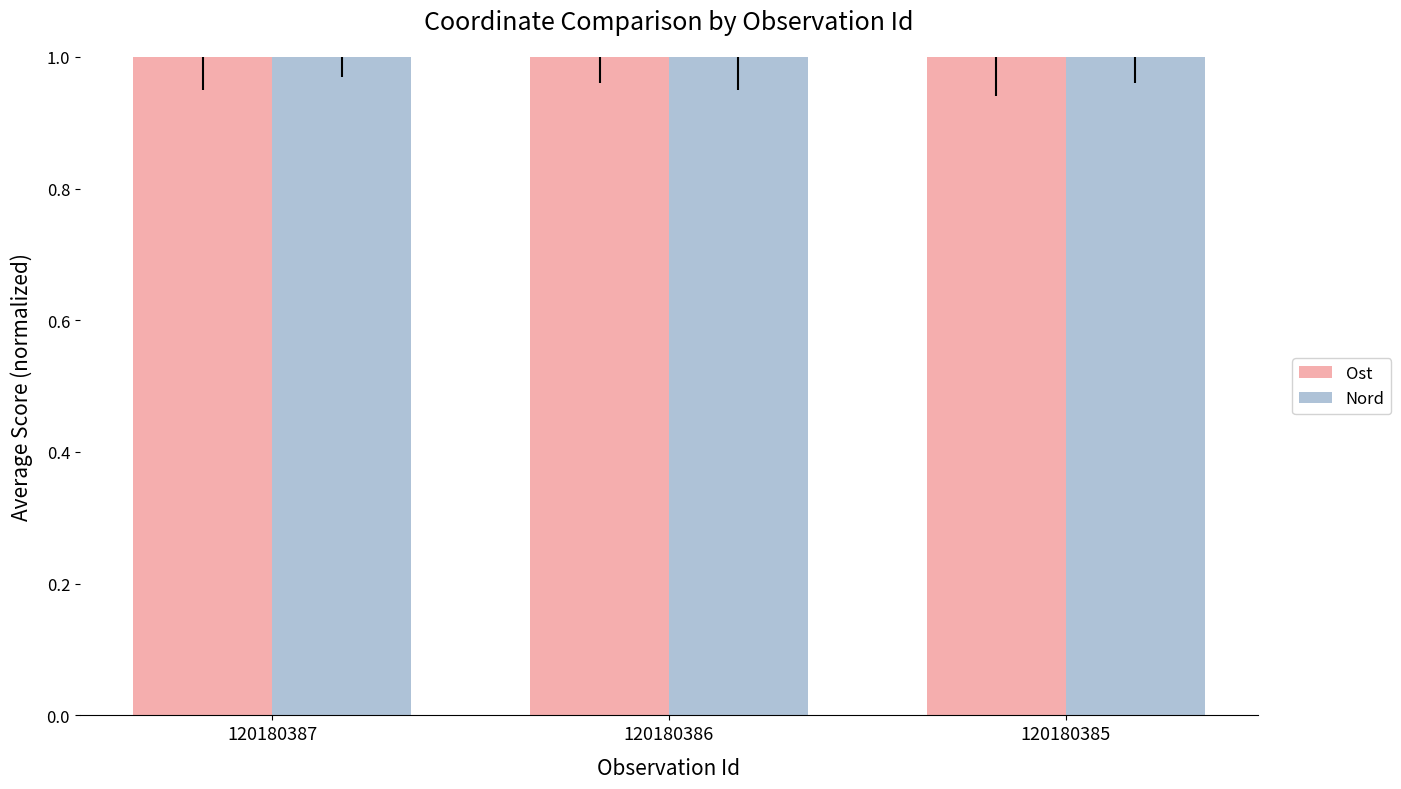

What is the total value across all series at 120180385?

2.0